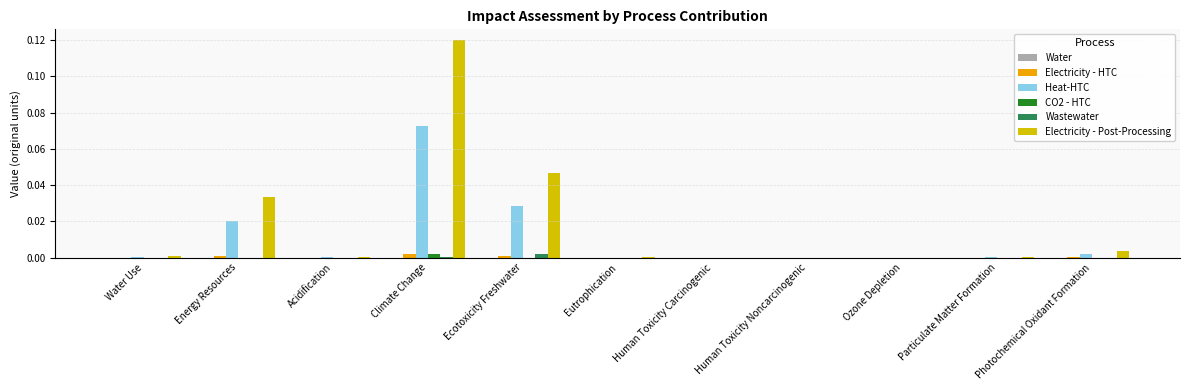

At which category does the chart reach its peak across all series?

Climate Change